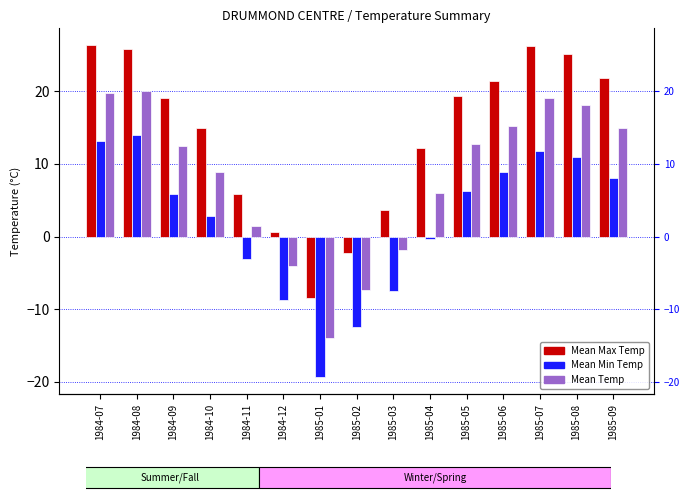

At which category does the chart reach its peak across all series?

1984-07